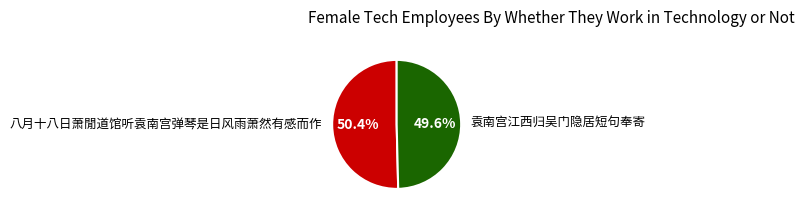

To the nearest percent, what is the difference between the largest and smallest slice percentages?

1%